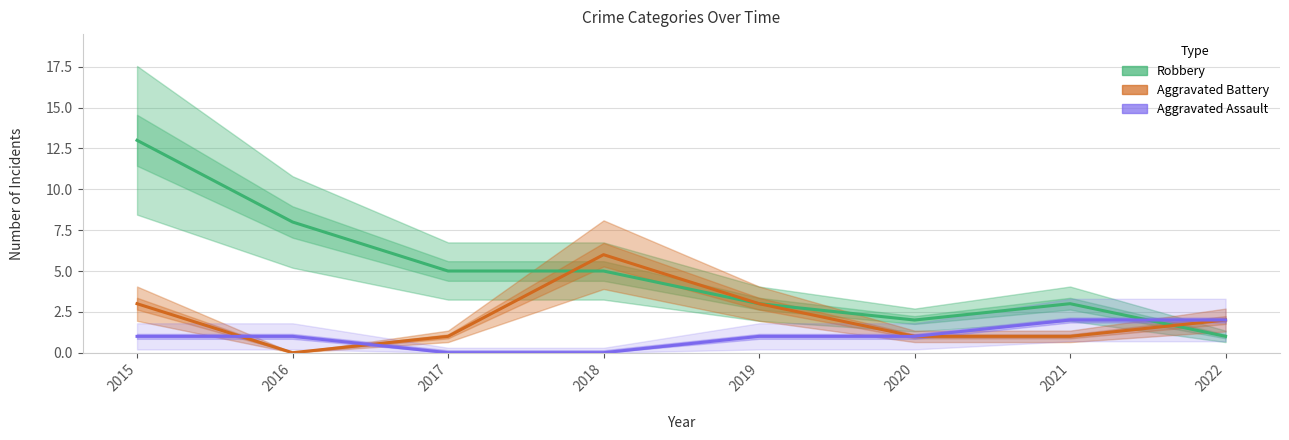

True or false: Aggravated Assault and Aggravated Battery intersect in this chart.

True